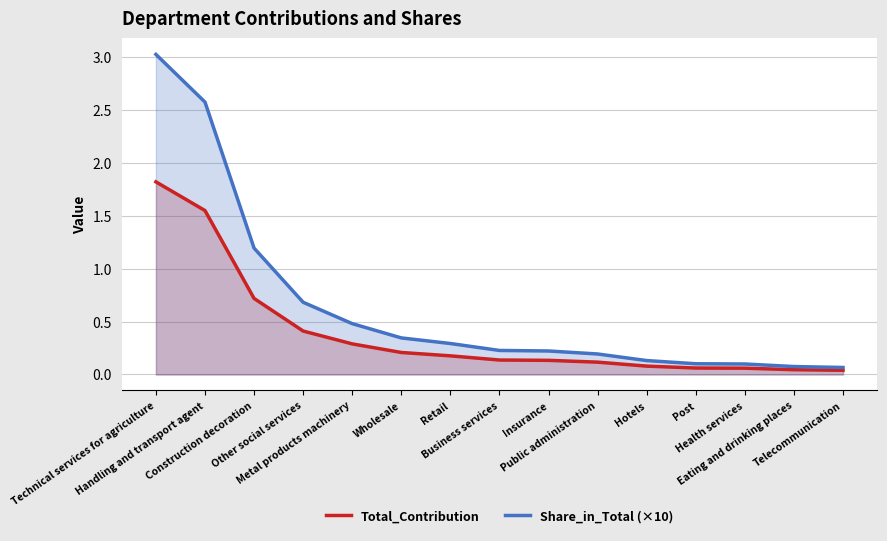

What position from the right is Business services?

8